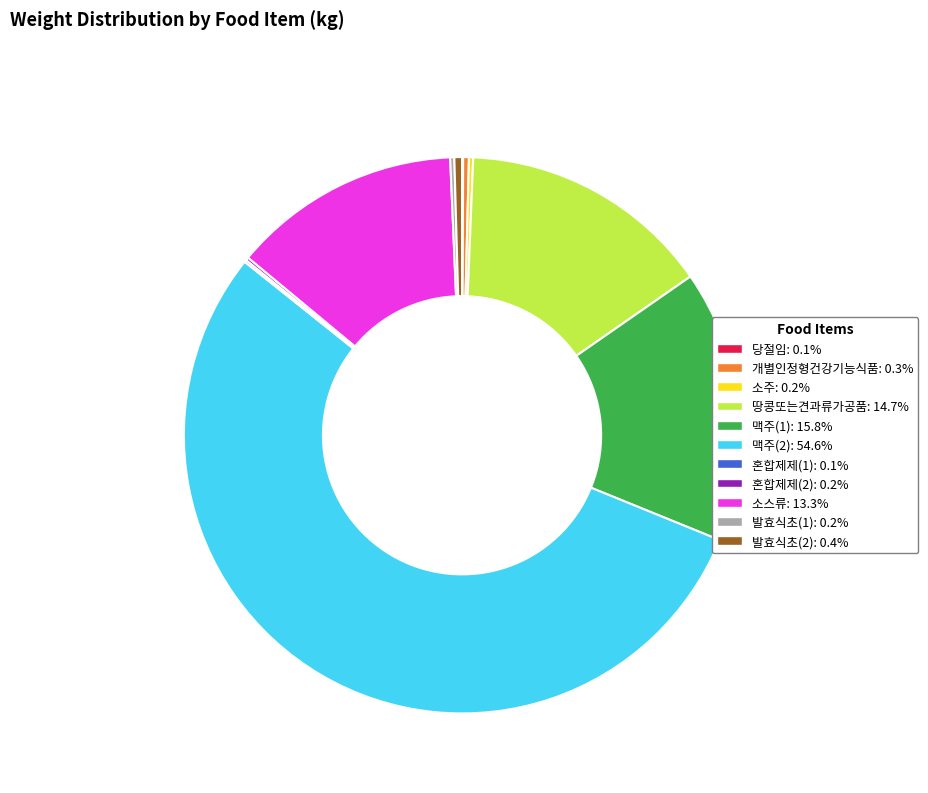

Which category accounts for the majority?

맥주(2)